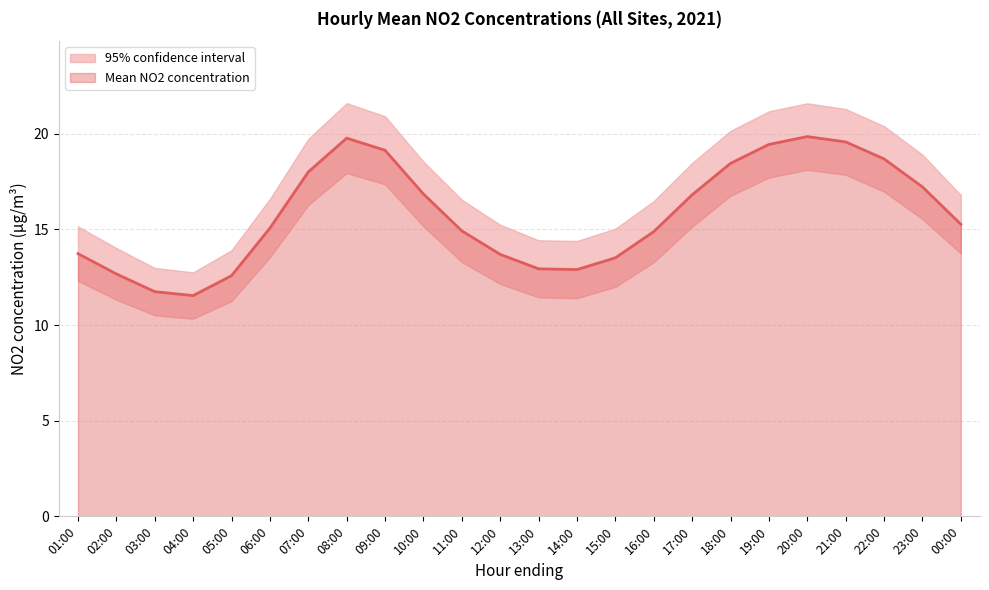

What is the value of the 16th point from the left?

14.9